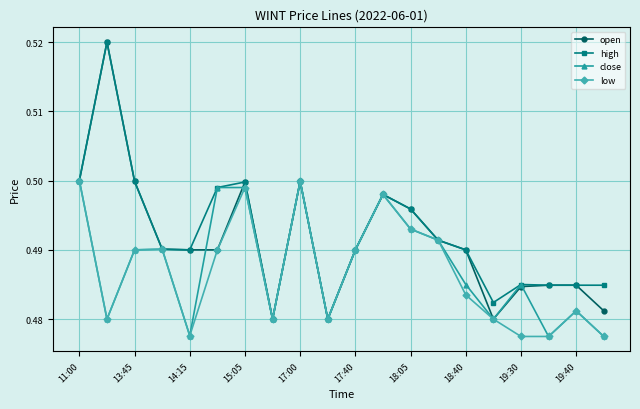

True or false: open has more than 0 interior local peaks.

True